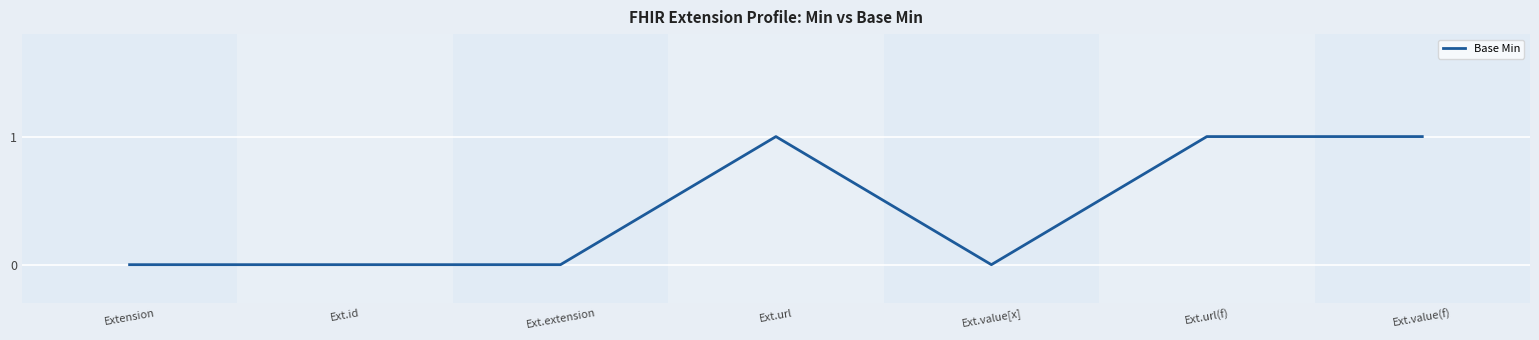

The chart shows a value of 0 at Ext.id. True or false?

True